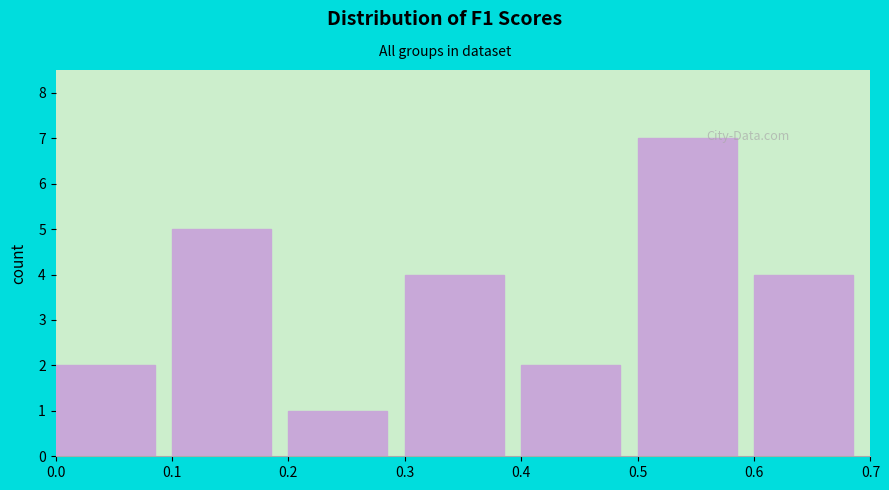

How tall is the bar that spans 0.1 to 0.2 on the x-axis? The values are not printed on the chart, so give them approximately, as read against the axis.

5